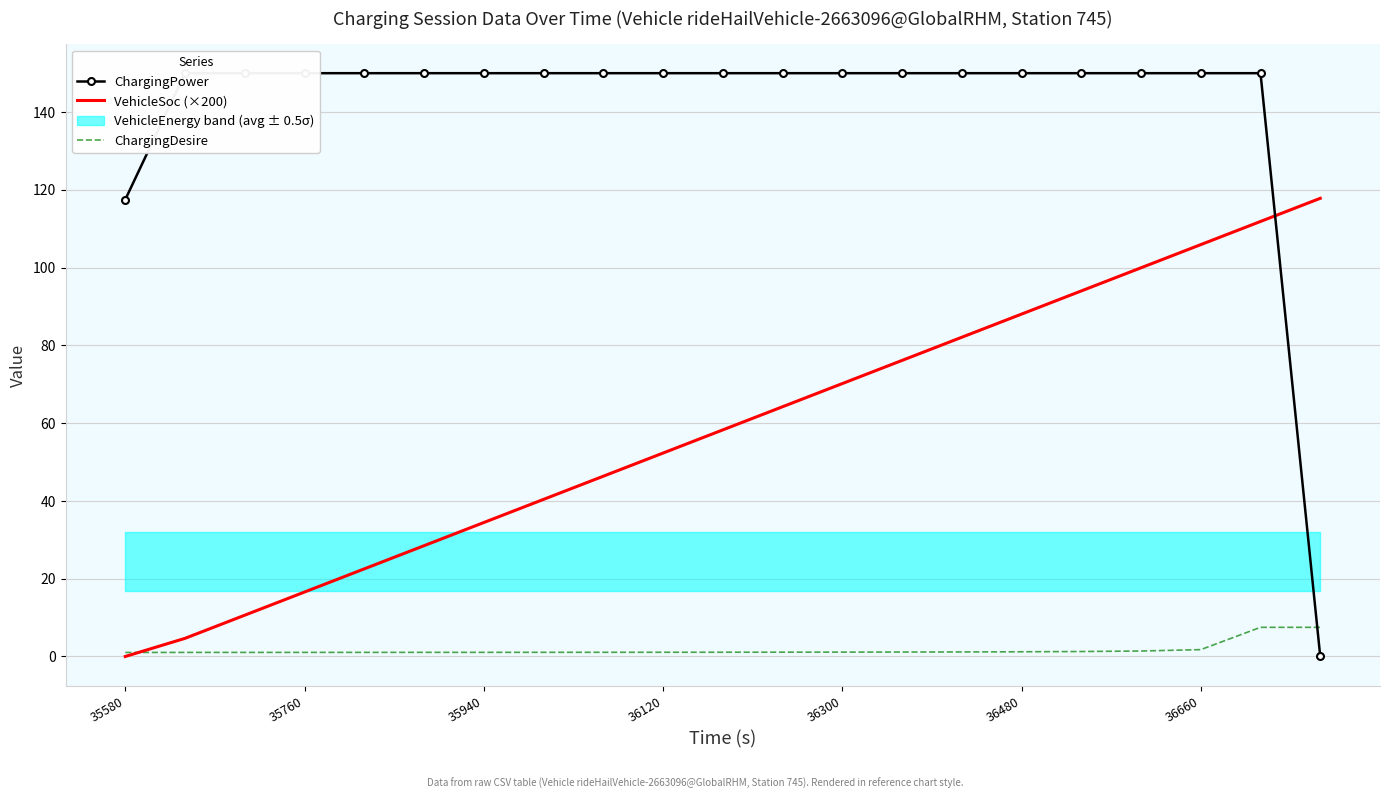

What is the sum of the ChargingDesire values at 35940 and 36120?

2.2